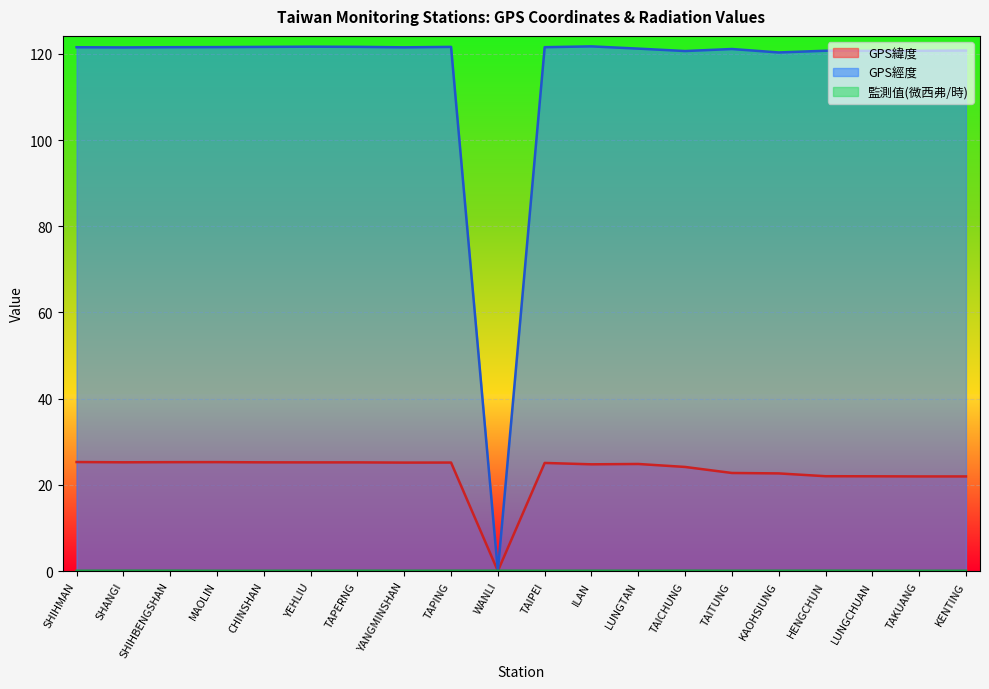

Which has a higher value, CHINSHAN or LUNGTAN?

CHINSHAN